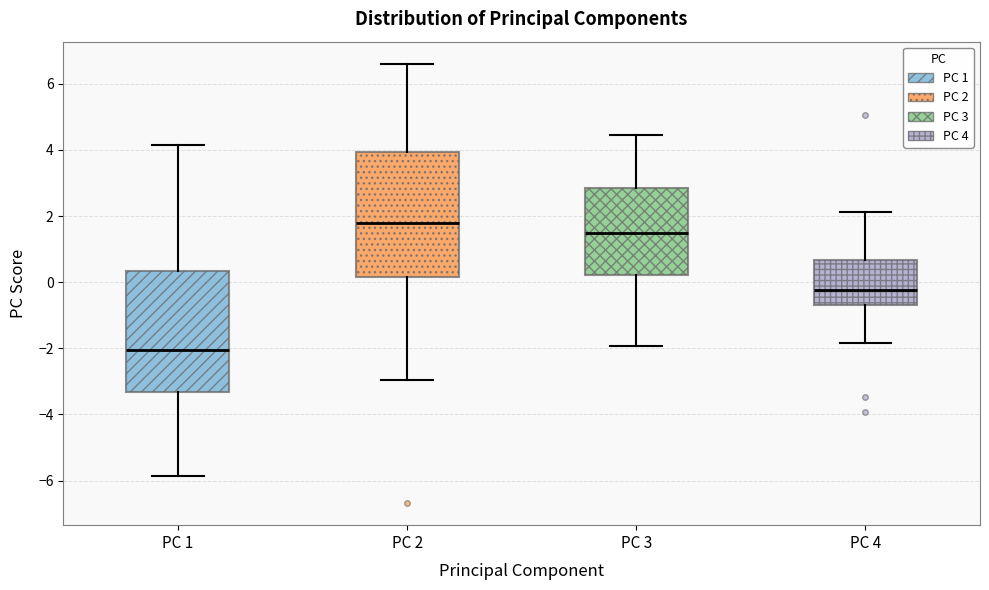

Reading left to right, transcribe this box plot: for each box, give where its median line is, the range the box spans, and where its two whiskers end, as read against the y-axis. The values are not printed on the chart, so give them approximately, as read against the axis.

PC 1: median -2.0, box -3.4 to 0.4, whiskers -5.8 to 4.2
PC 2: median 1.8, box 0.2 to 4.0, whiskers -3.0 to 6.6
PC 3: median 1.4, box 0.2 to 2.8, whiskers -2.0 to 4.4
PC 4: median -0.2, box -0.6 to 0.6, whiskers -1.8 to 2.2